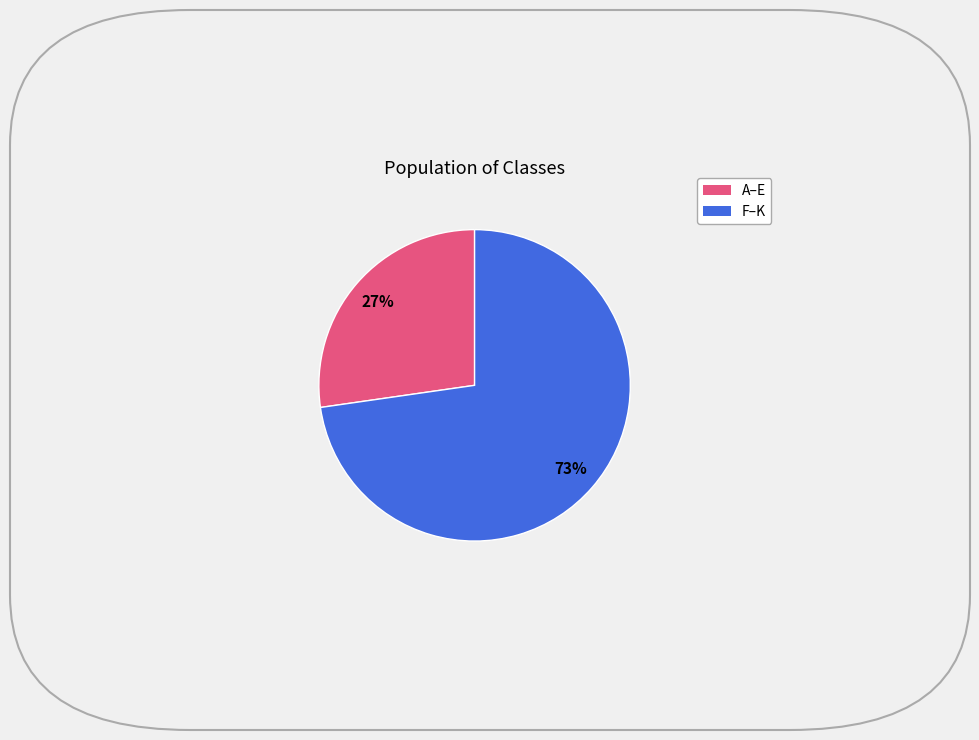

Is there a majority slice in this chart?

Yes